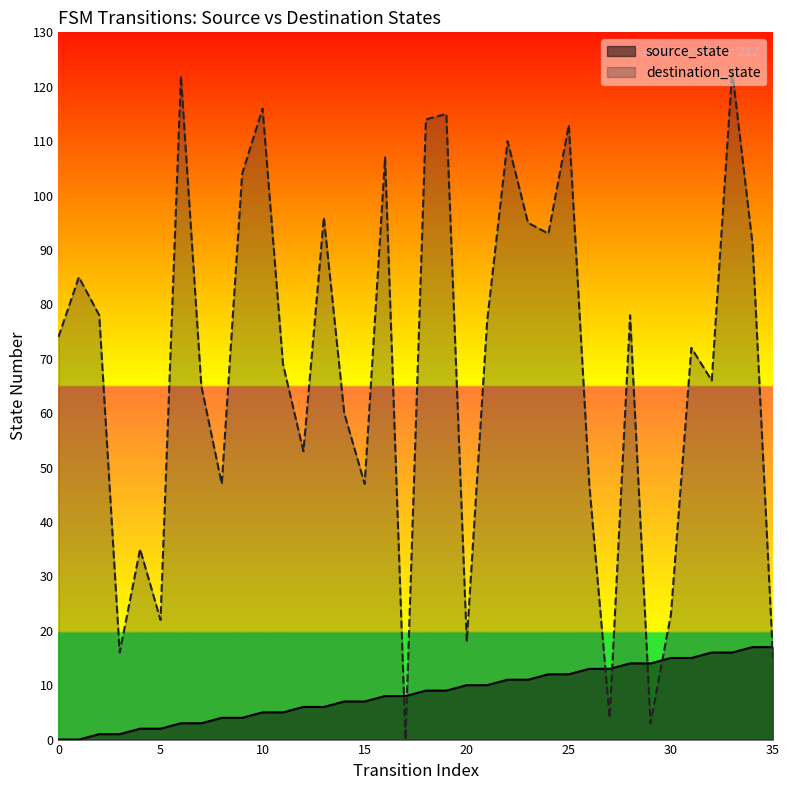

Reading left to right, transcribe all the data shown in this chart.

source_state: 0=0	1=0	2=1	3=1	4=2	5=2	6=3	7=3	8=4	9=4	10=5	11=5	12=6	13=6	14=7	15=7	16=8	17=8	18=9	19=9	20=10	21=10	22=11	23=11	24=12	25=12	26=13	27=13	28=14	29=14	30=15	31=15	32=16	33=16	34=17	35=17
destination_state: 0=74	1=85	2=78	3=16	4=35	5=22	6=122	7=65	8=47	9=104	10=116	11=69	12=53	13=96	14=60	15=47	16=107	17=0	18=114	19=115	20=18	21=77	22=110	23=95	24=93	25=113	26=47	27=4	28=78	29=3	30=23	31=72	32=66	33=123	34=91	35=15